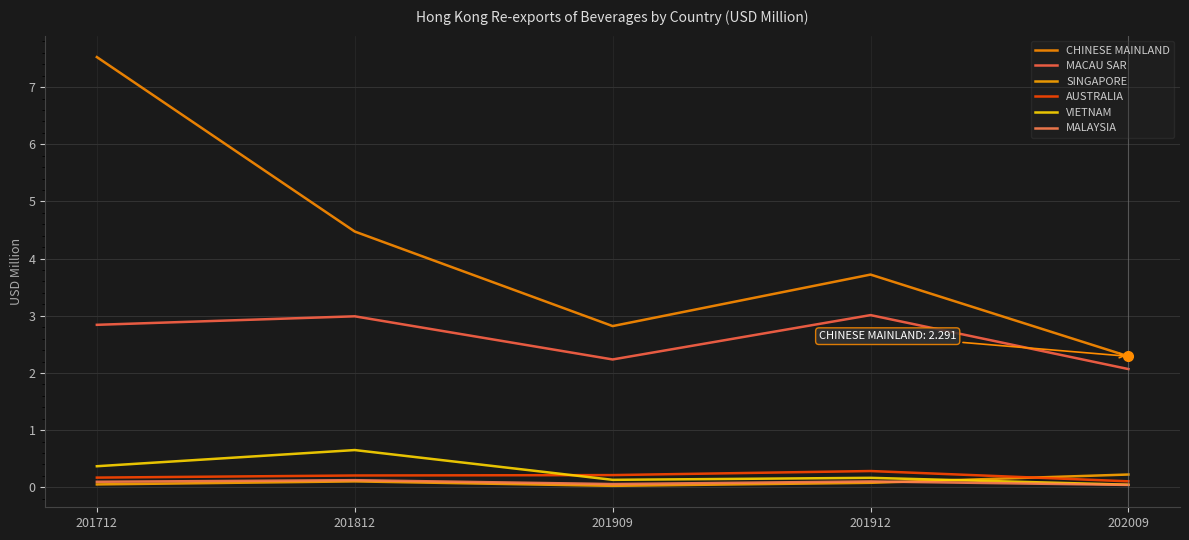

At which category is the sum across all series the highest?

201712